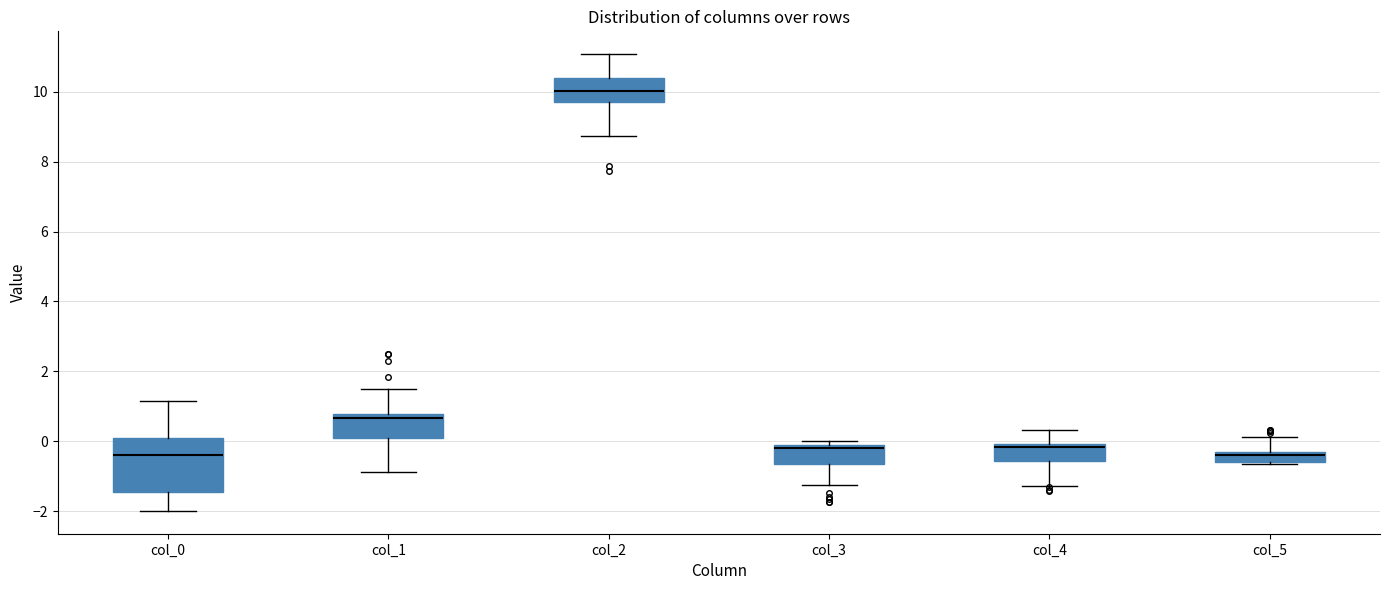

Where is the upper edge of the box for col_0 on the y-axis? The values are not printed on the chart, so give them approximately, as read against the axis.

0.2